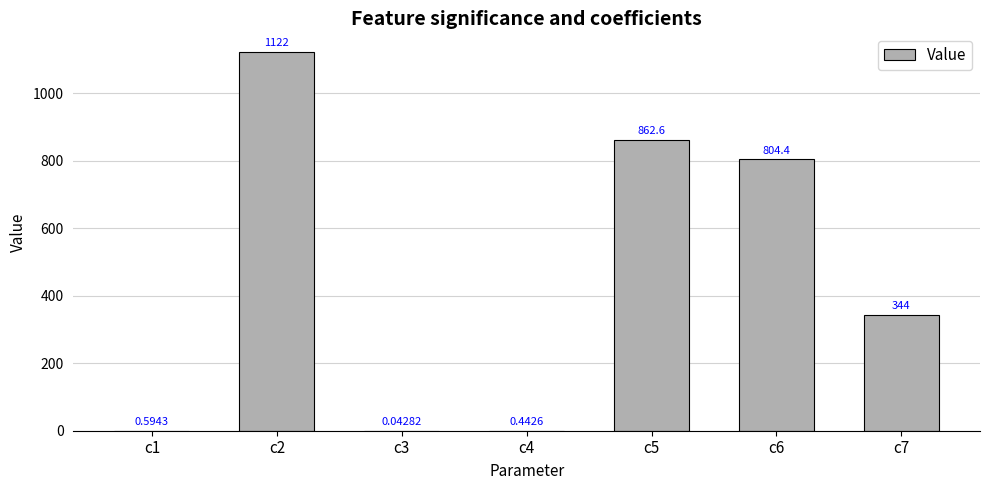

What is the sum of all values?

3133.7